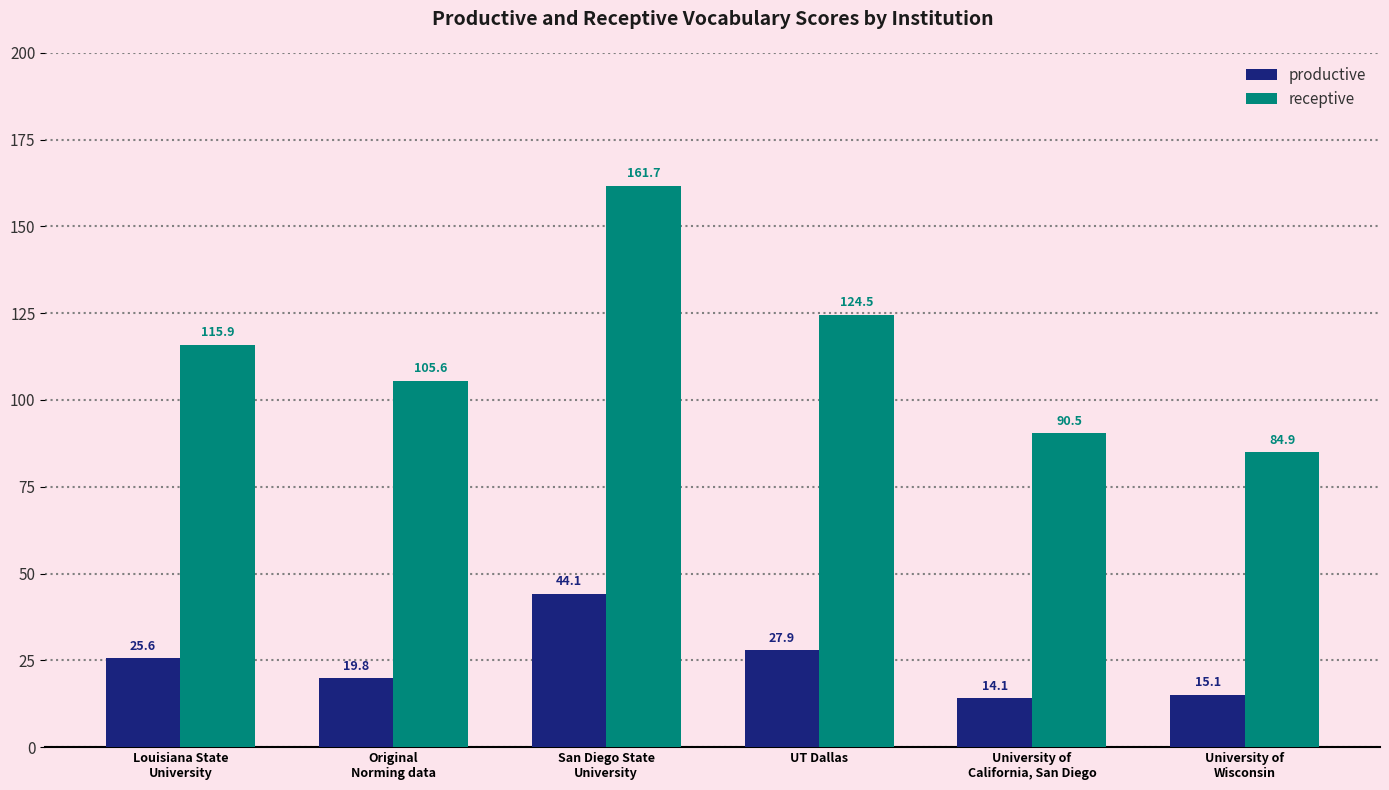

Does the chart contain stacked bars?

No